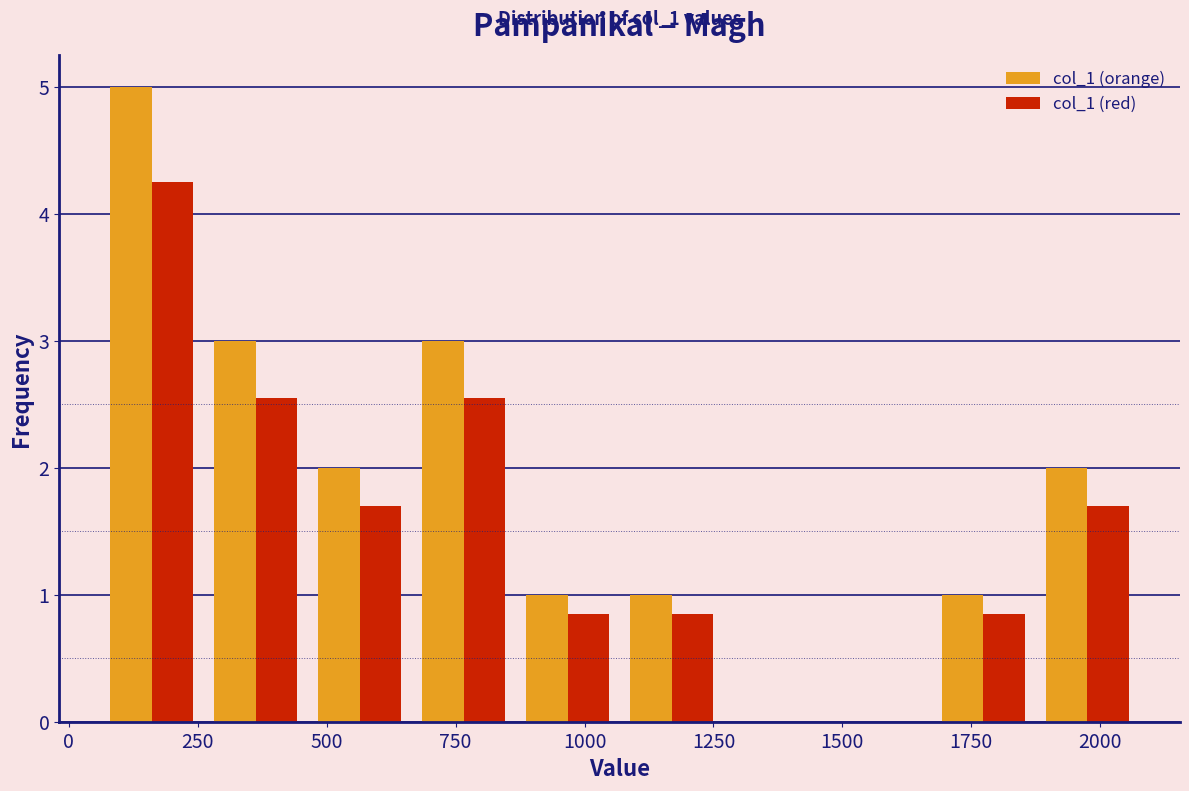

In the col_1 (red) series, which range on the x-axis has the tallest bar?

50 to 250